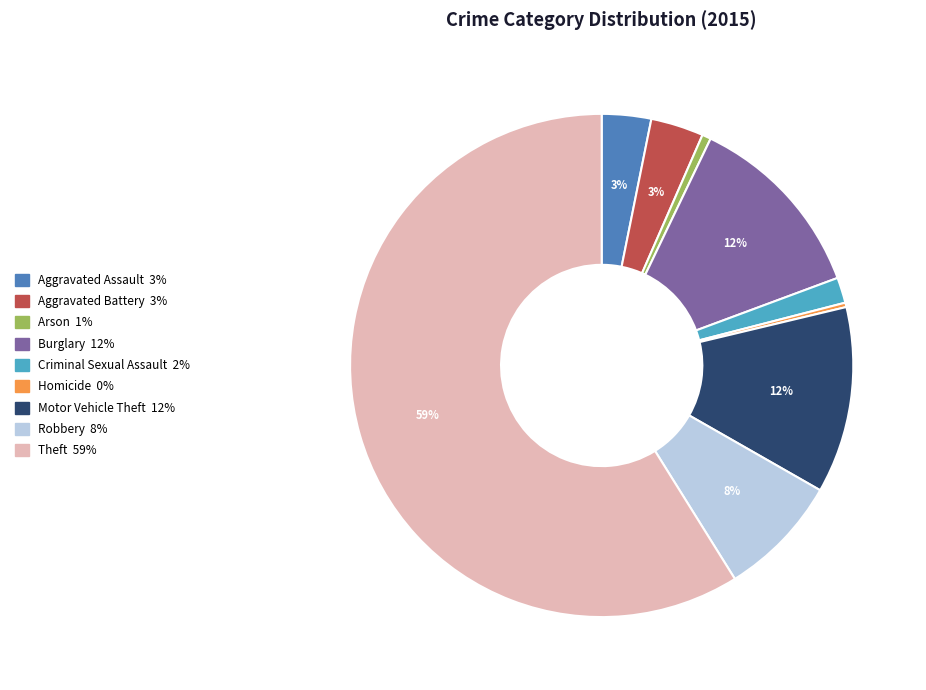

What percentage is the Theft slice, to the nearest percent?

59%